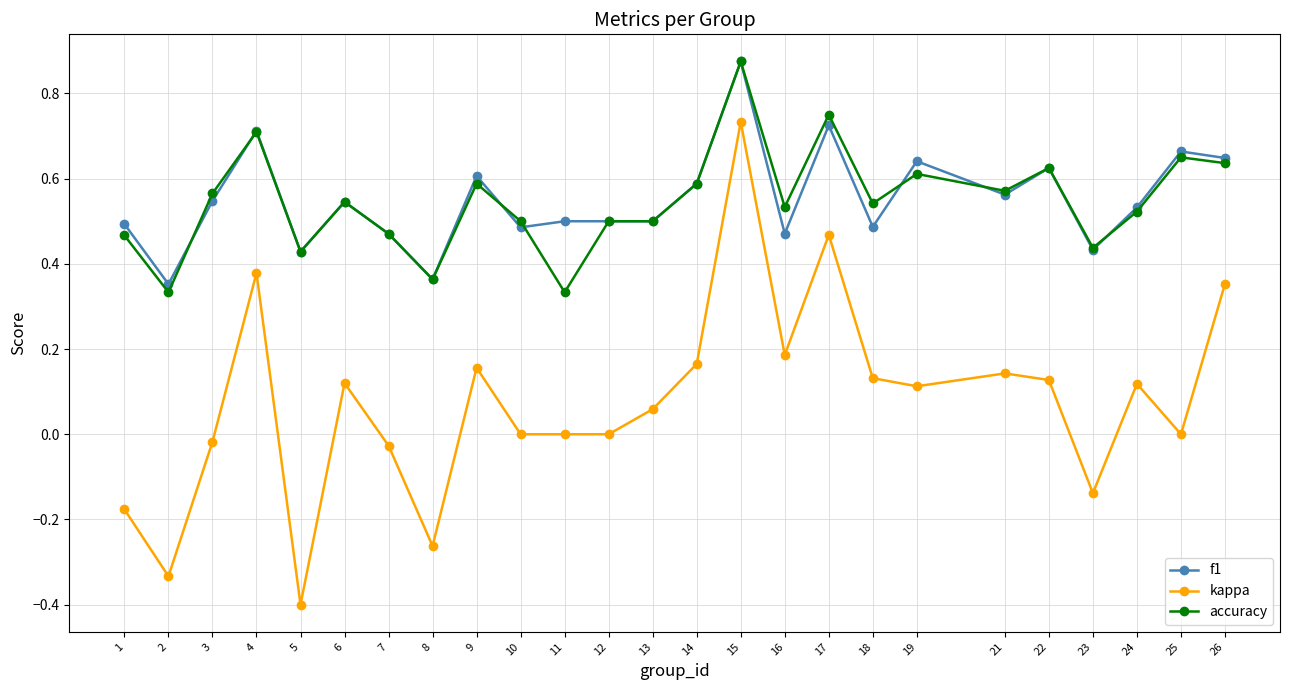

True or false: f1 has more than 0 points higher than both neighbors.

True